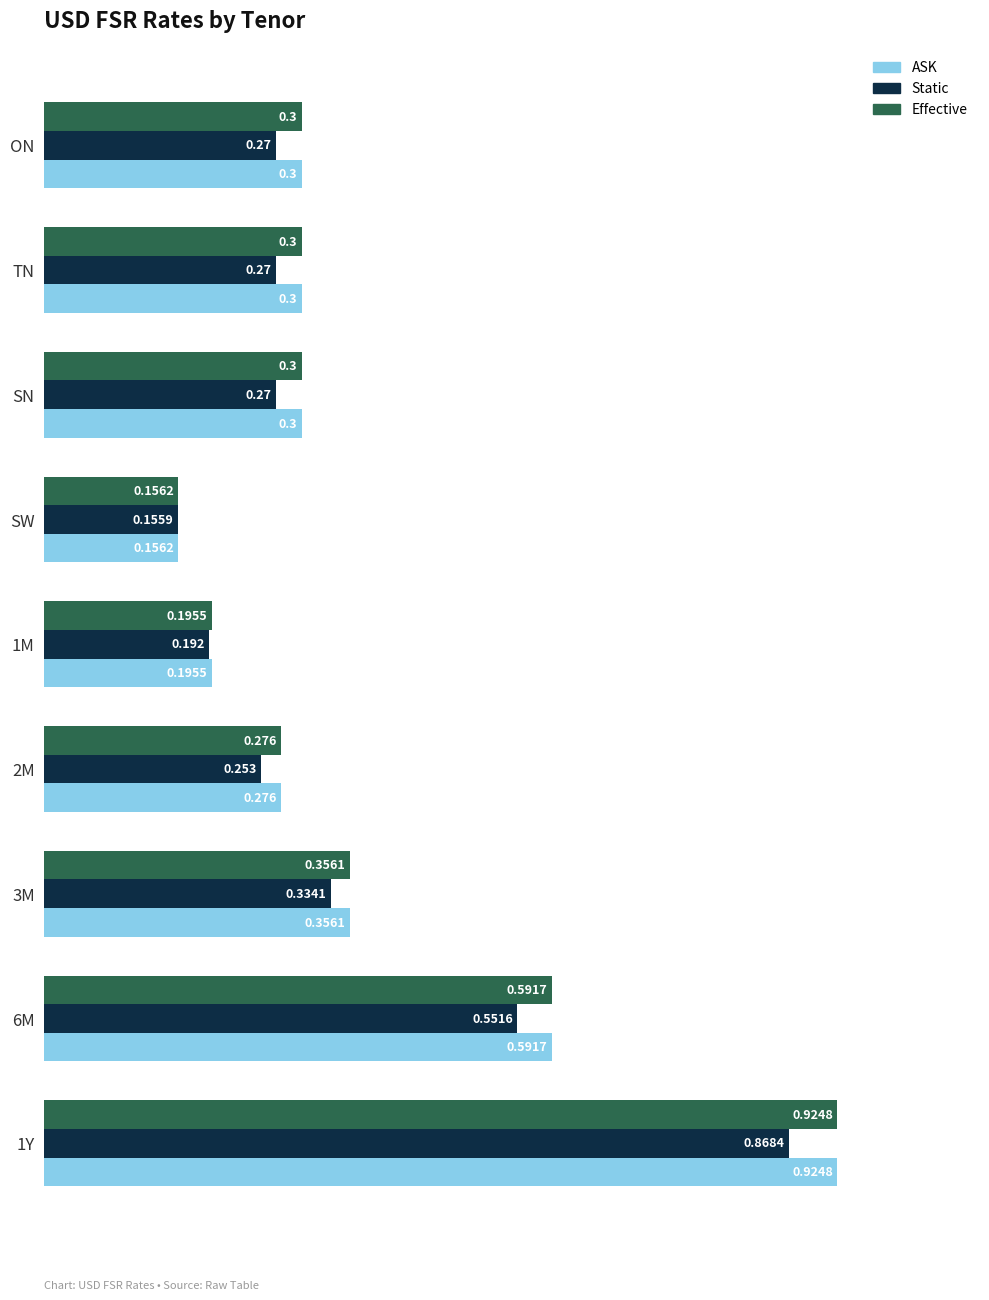

At which label does Static reach its minimum?

SW